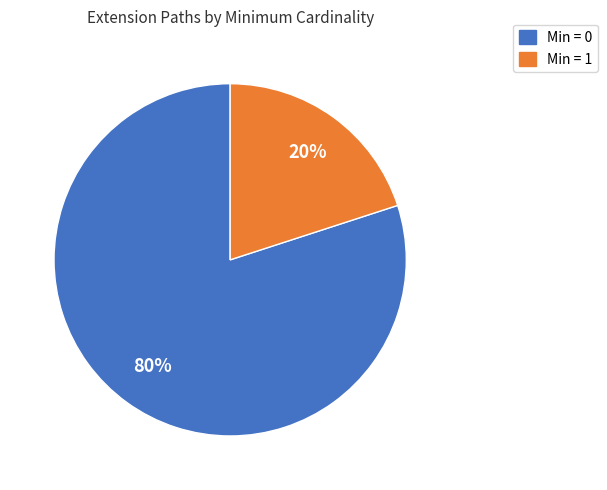

To the nearest percent, what is the difference between the largest and smallest slice percentages?

60%